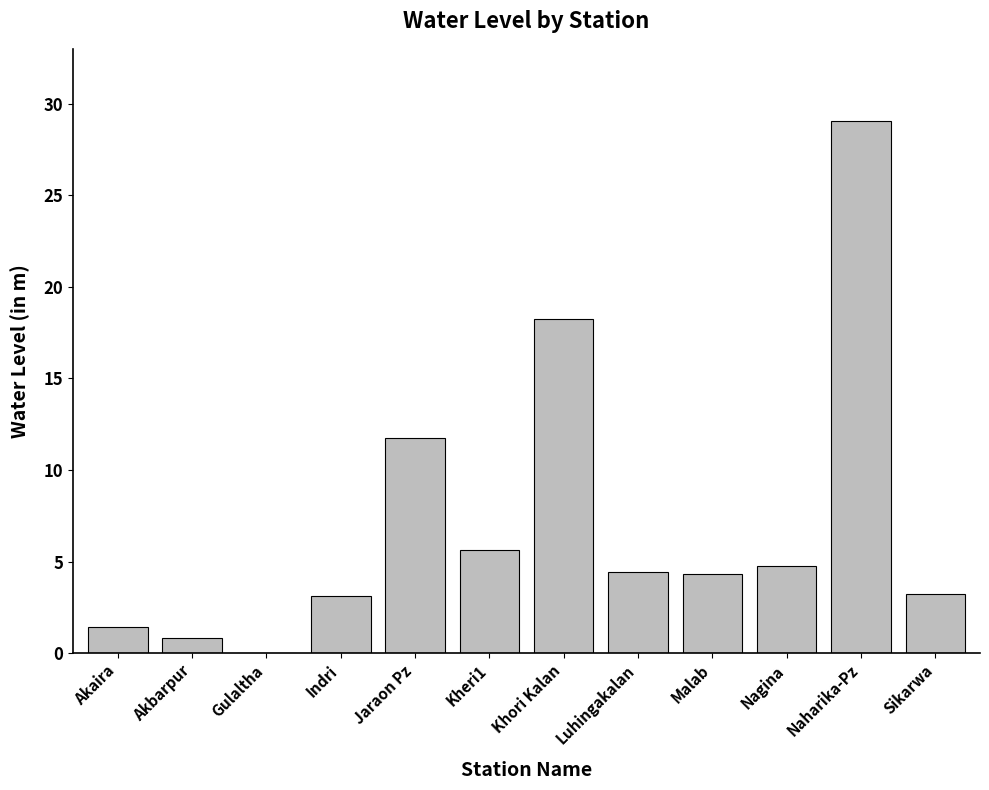

Which category has the highest value across all series?

Naharika-Pz